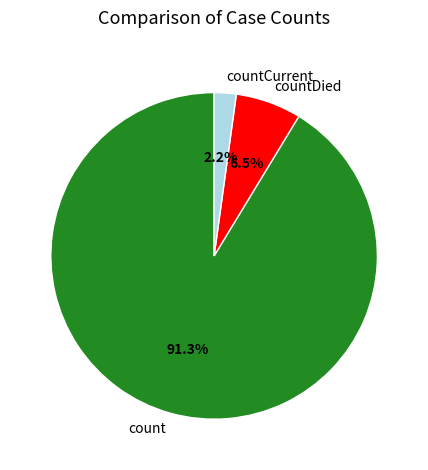

Combined, what portion of the pie is countCurrent and count?

93.5%